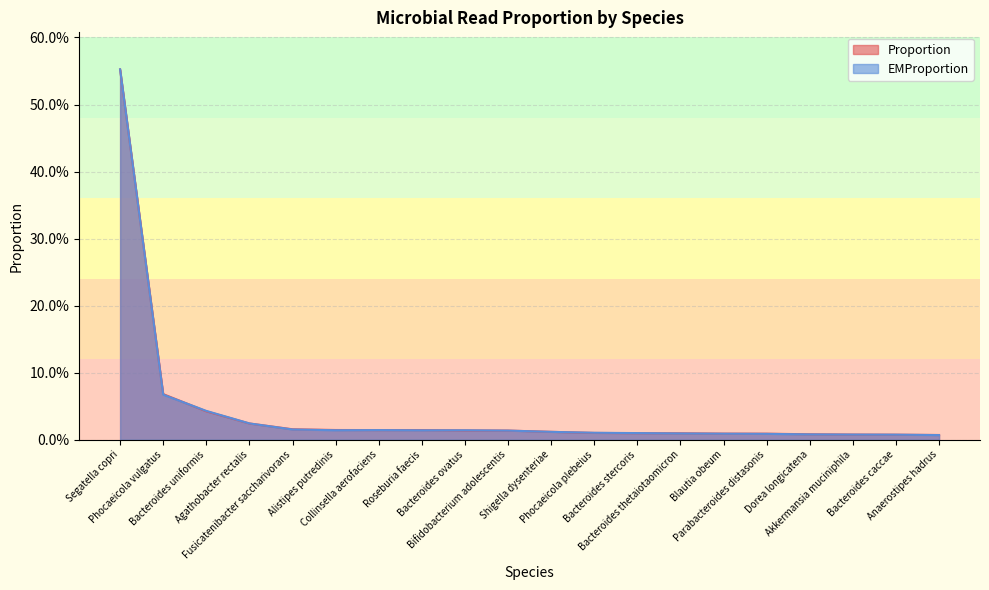

What is the total value across all series at Segatella copri?

1.1